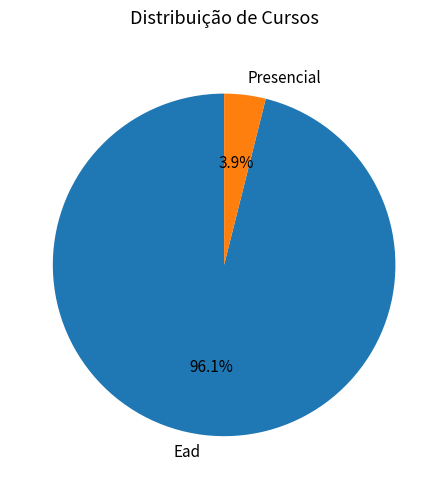

Does Presencial account for over 50% of the chart?

No